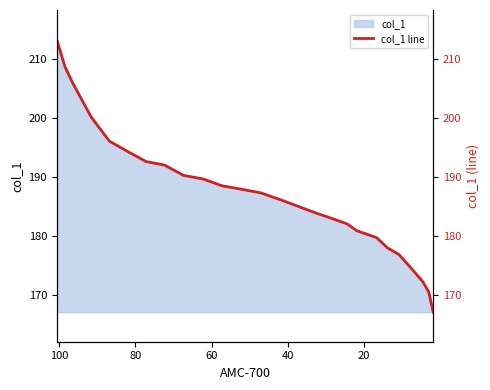

What is the difference between the second highest and minimum values?

41.7